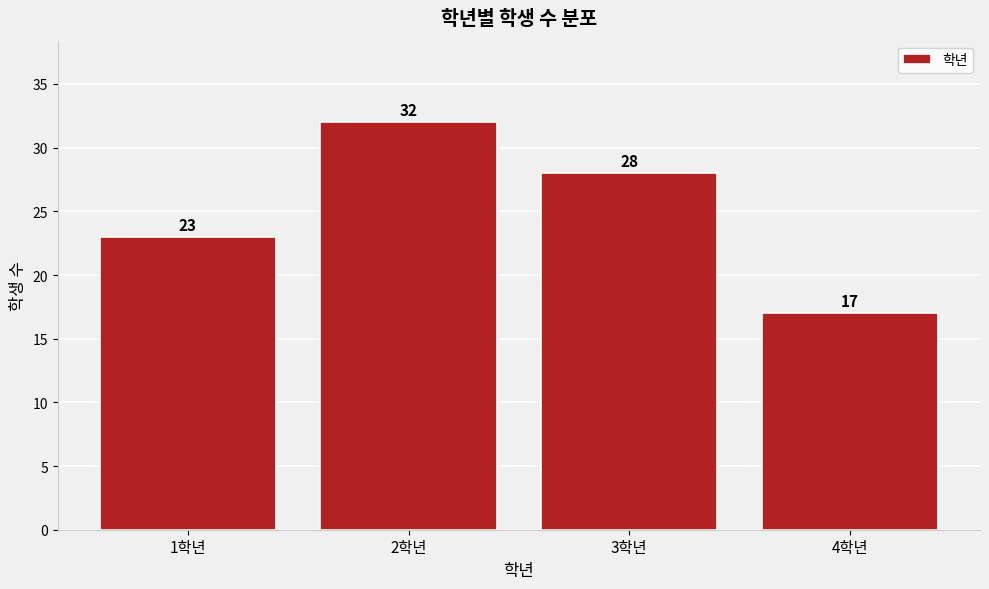

Reading left to right, transcribe all the data shown in this chart.

1학년=23	2학년=32	3학년=28	4학년=17